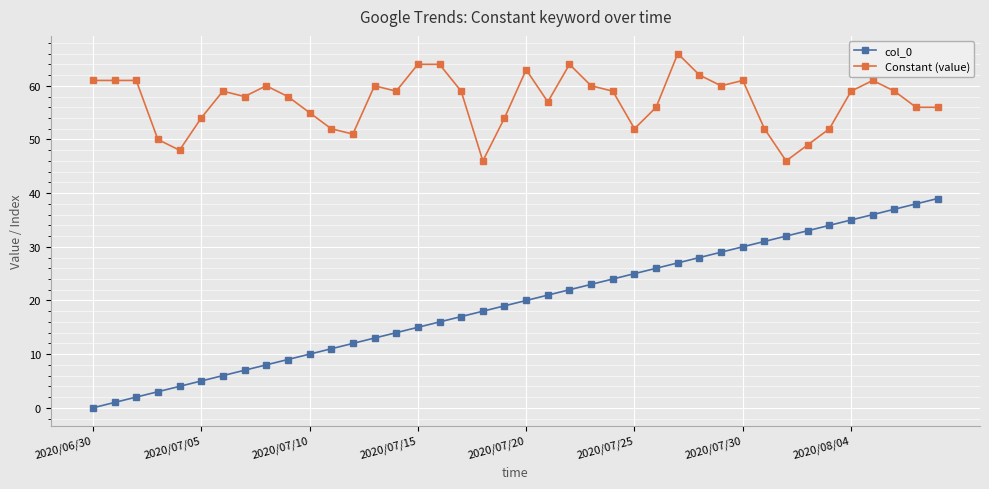

What is the greatest value displayed?

66